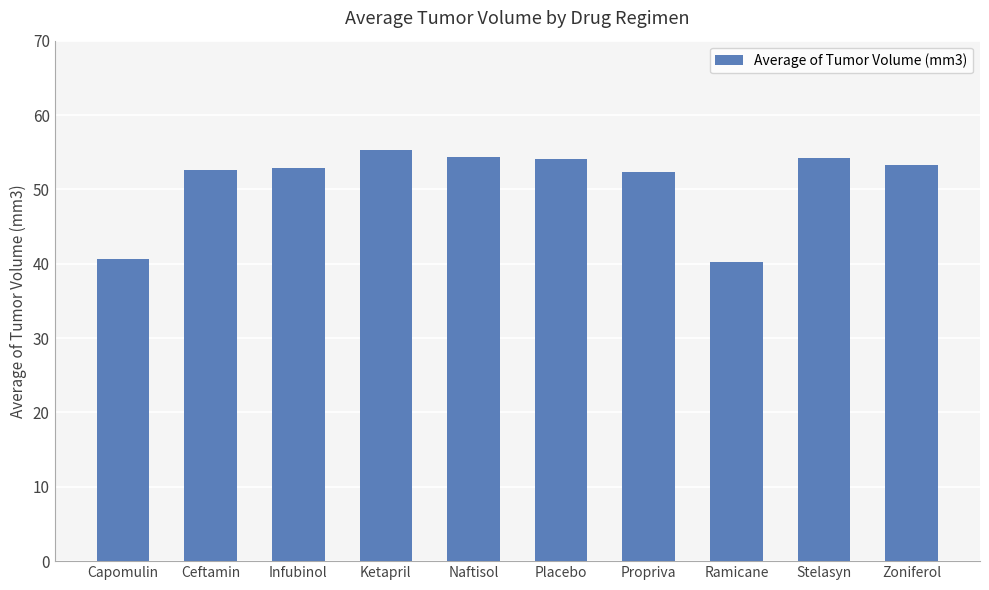

How many series are shown in this chart?

1